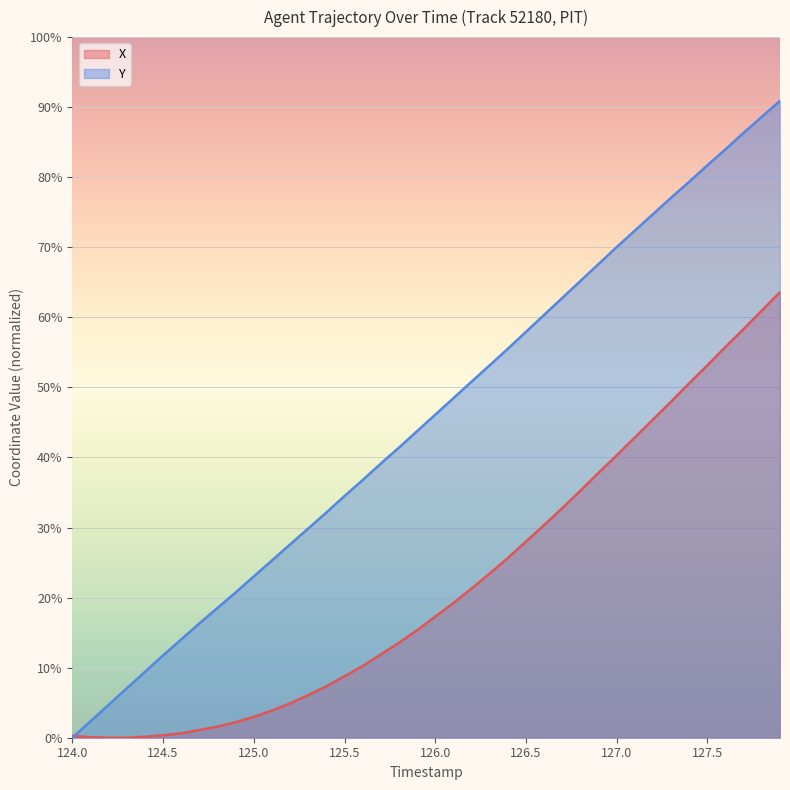

List the series in order of their overall mean, highest first.

Y, X